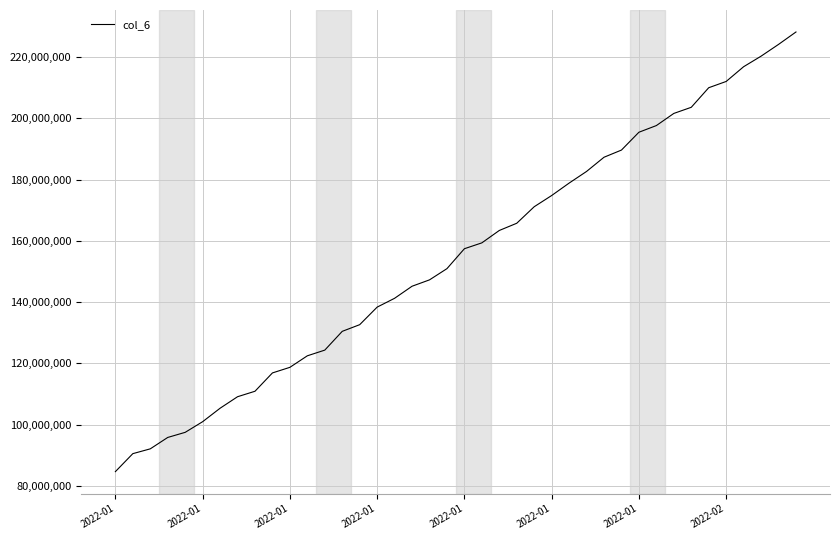

What is the difference between the maximum and minimum values?

143500820